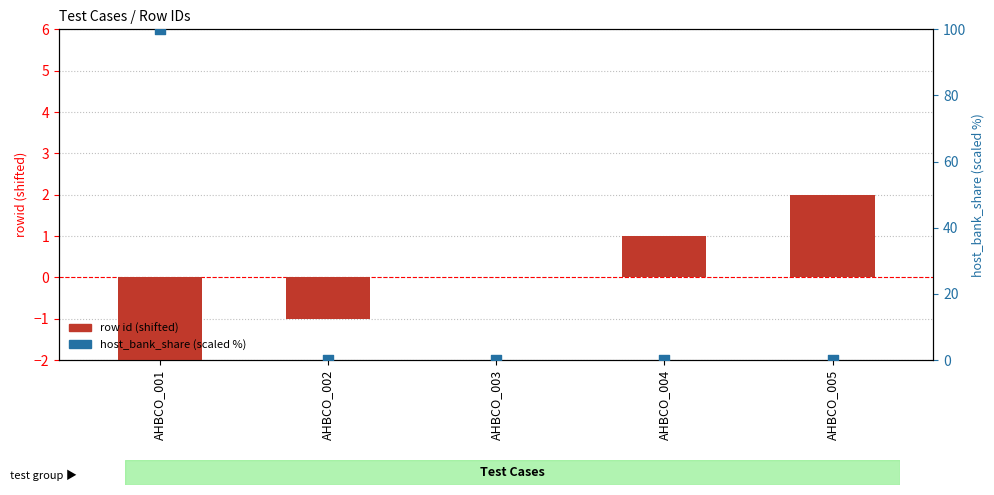

Which series contains the lowest Y value?

row id (shifted)